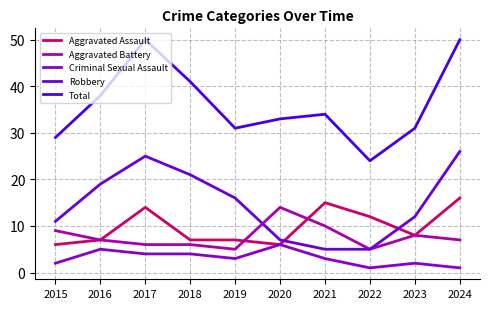

What is the sum of the Robbery values at 2015 and 2024?

37